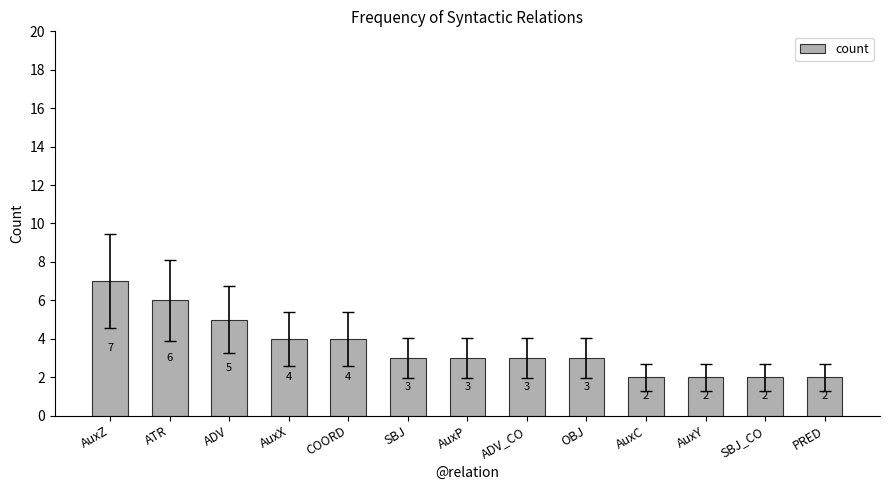

What is the sum of all values?

46